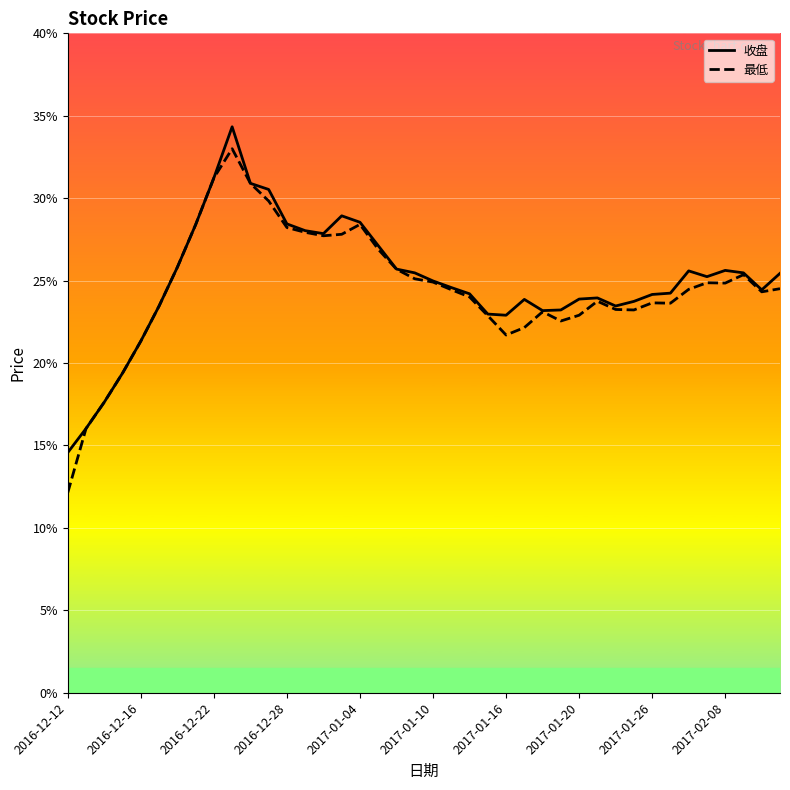

What is the maximum value shown in the chart?

34.3